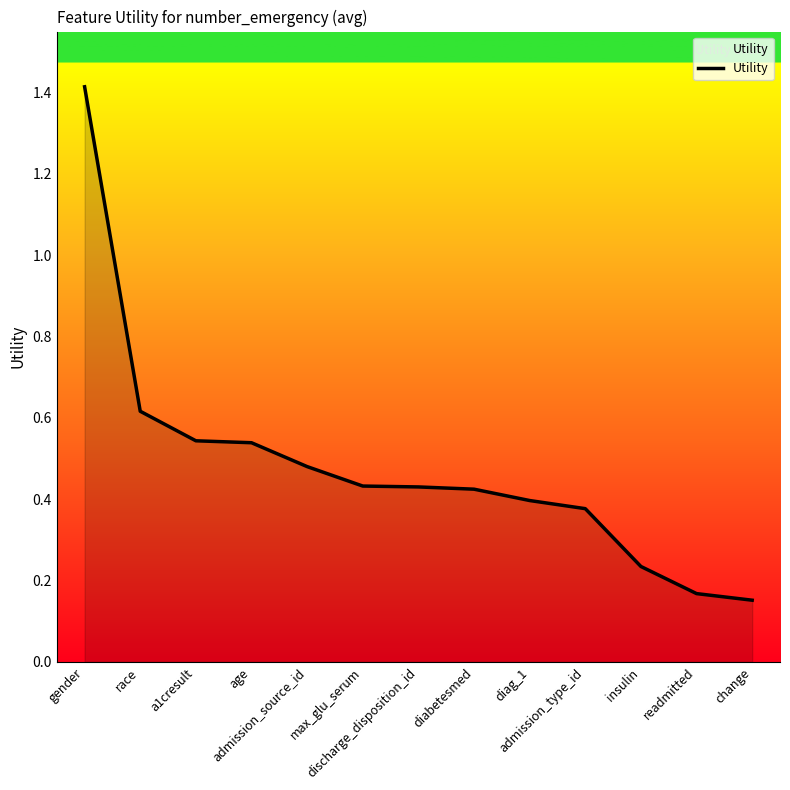

How many lines are shown in the chart?

1